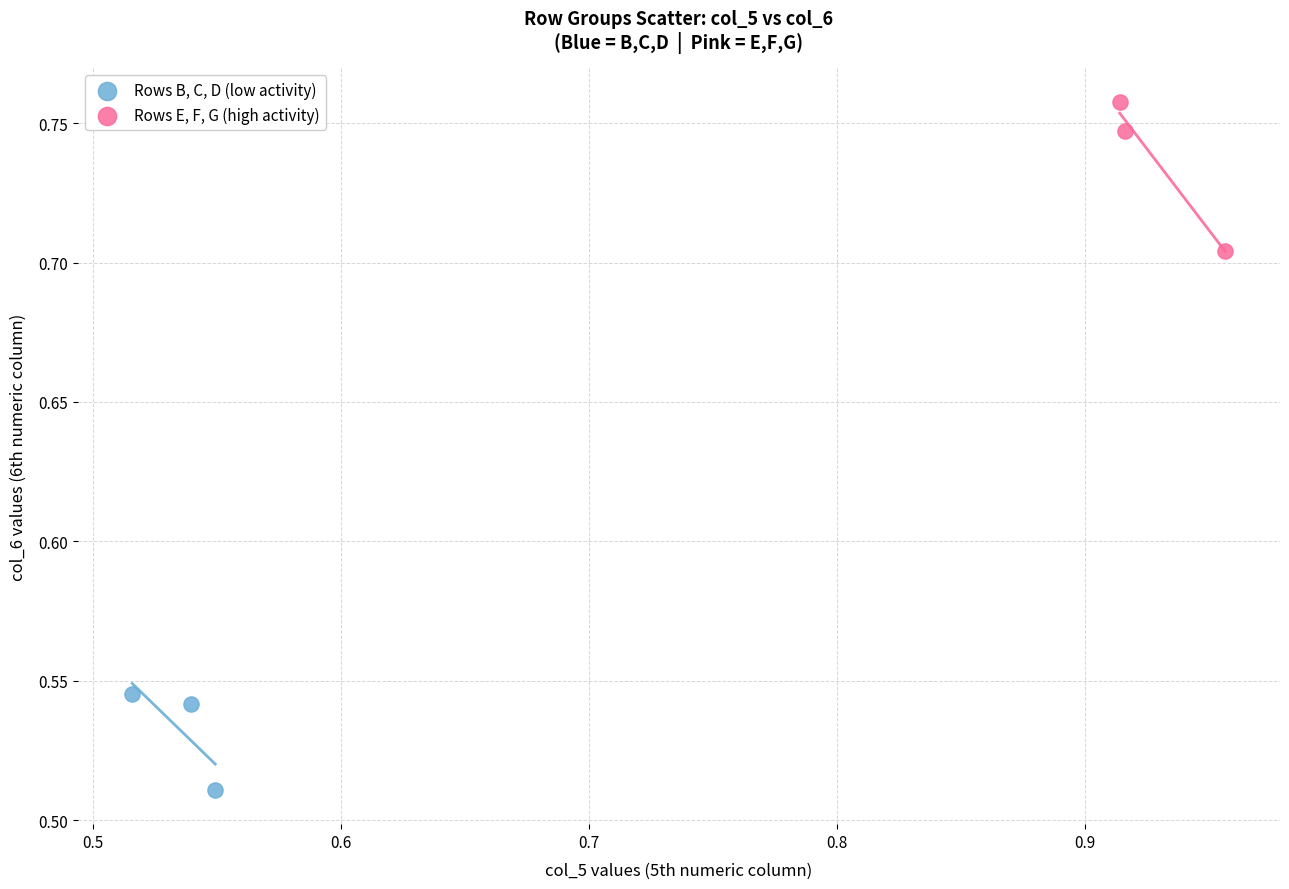

Which series contains the highest Y value?

Rows E, F, G (high activity)